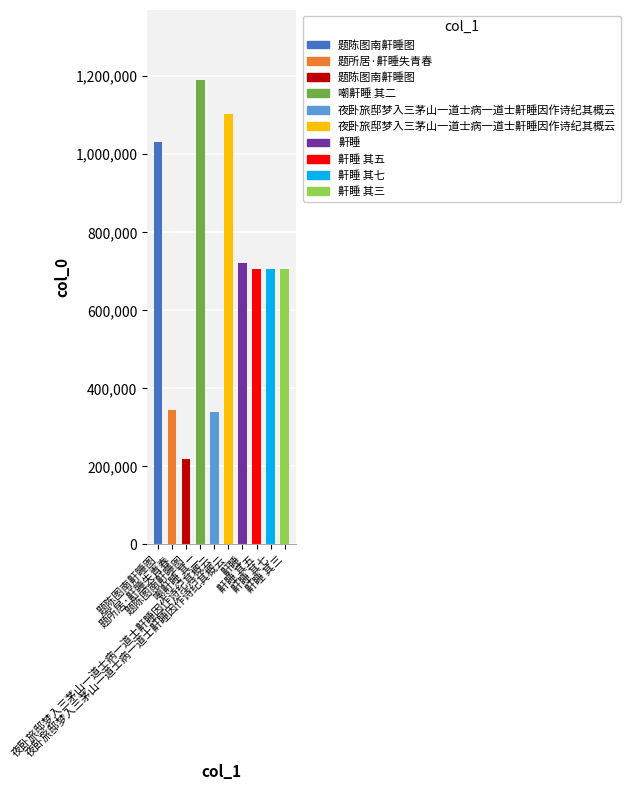

How many data points are less than 706653?

5